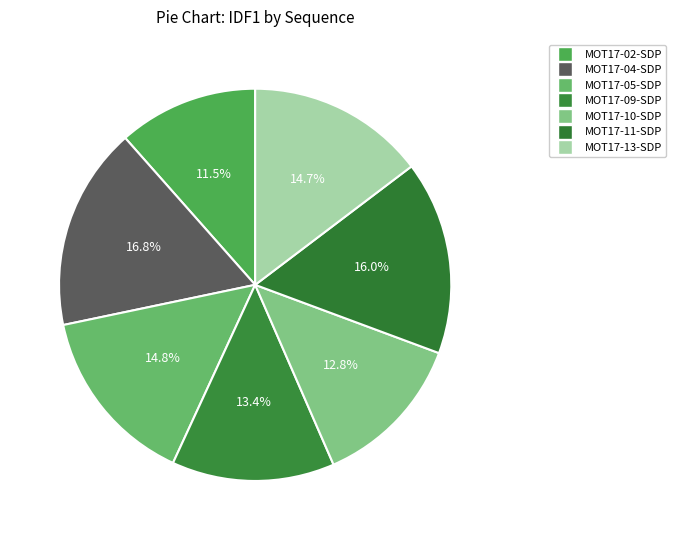

To the nearest percent, what portion does MOT17-04-SDP represent?

17%